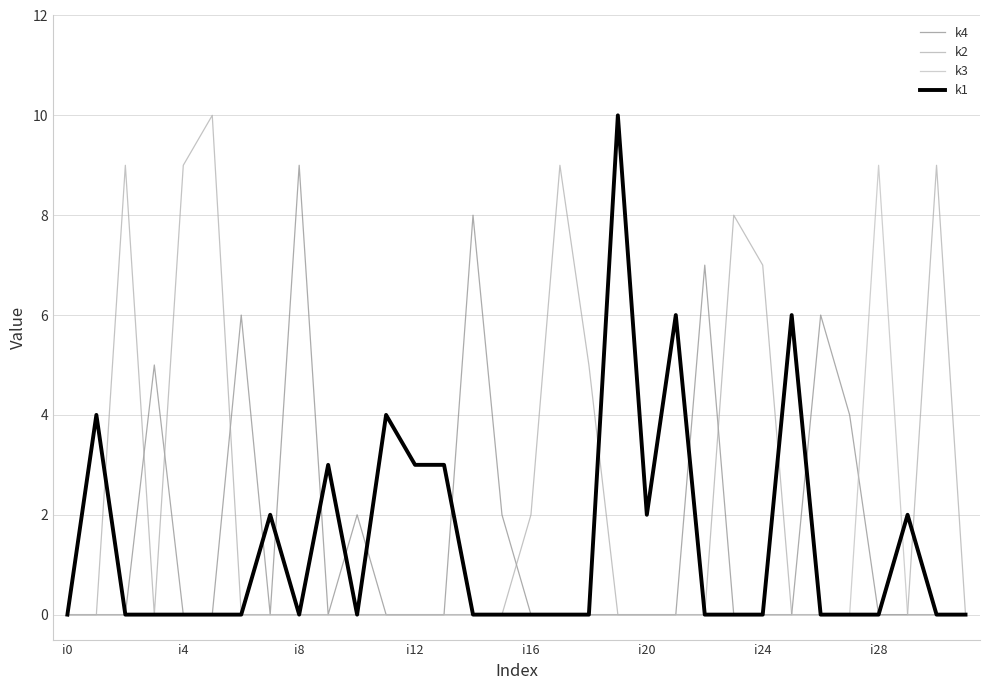

How many lines are shown in the chart?

4